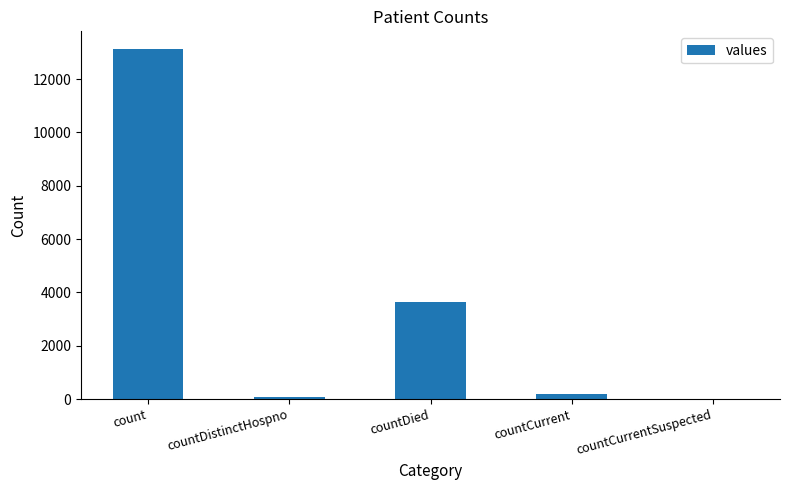

What value does the data have at count, to the nearest 50?

13150